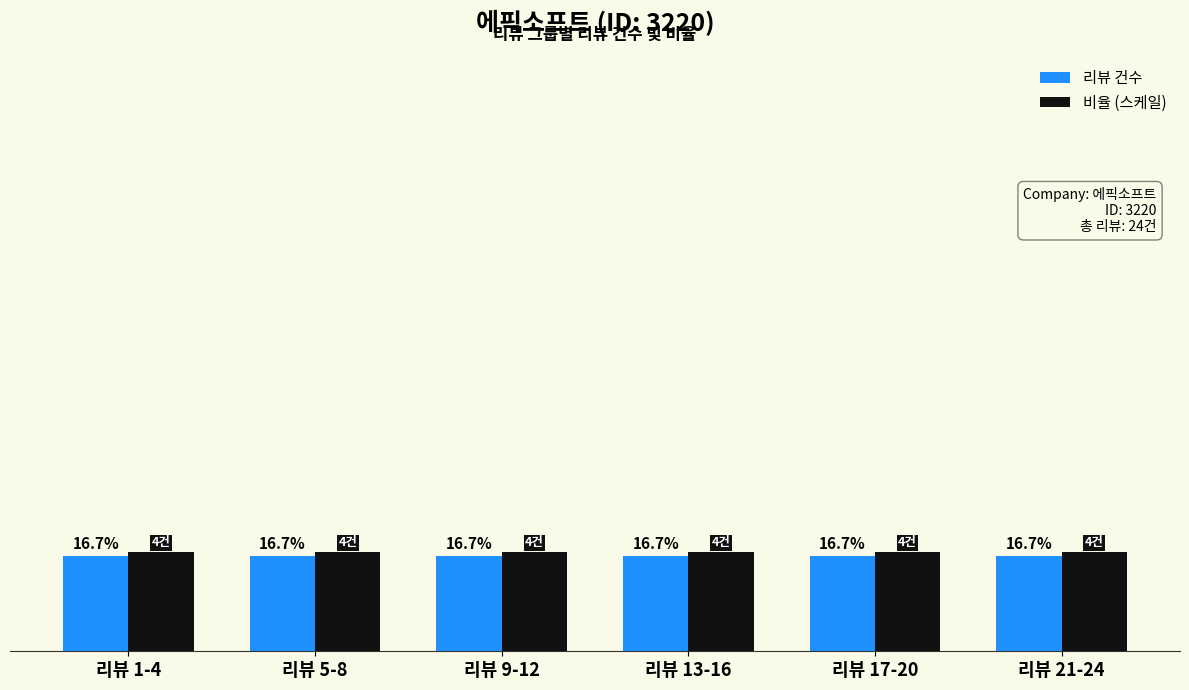

What are all the series names shown in the legend?

리뷰 건수, 비율 (스케일)